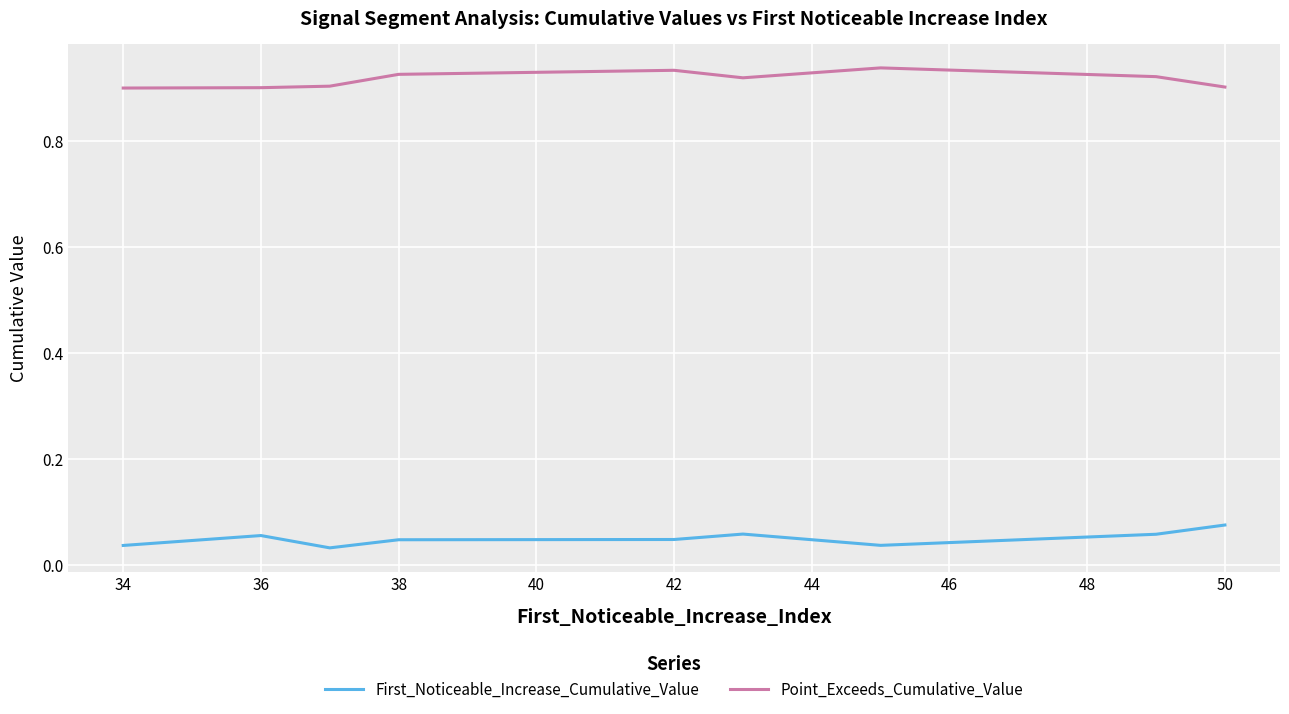

True or false: First_Noticeable_Increase_Cumulative_Value and Point_Exceeds_Cumulative_Value cross at least once.

False